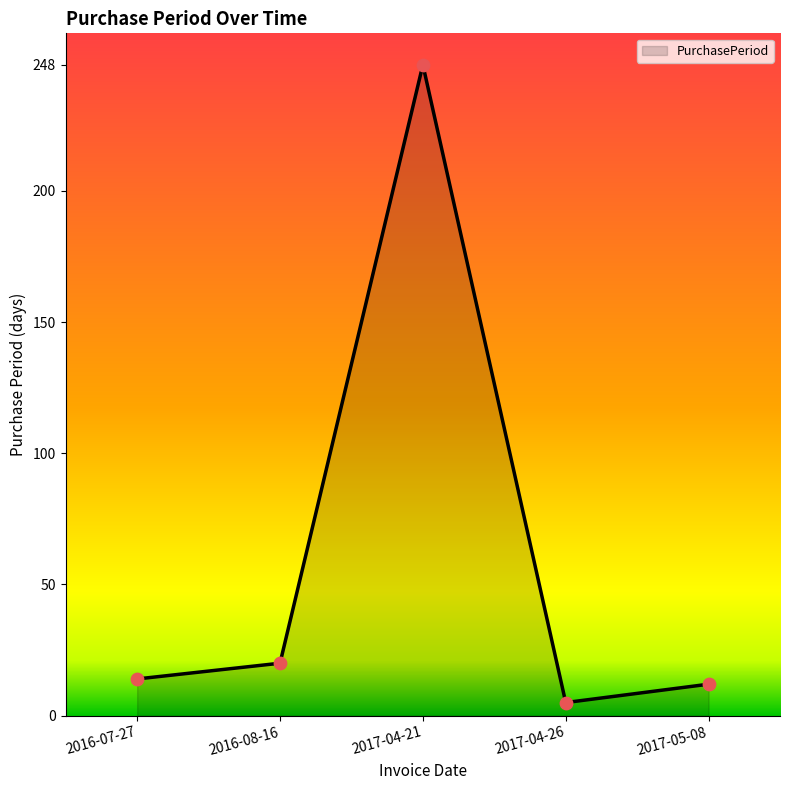

Between 2016-07-27 and 2016-08-16, which is larger?

2016-08-16